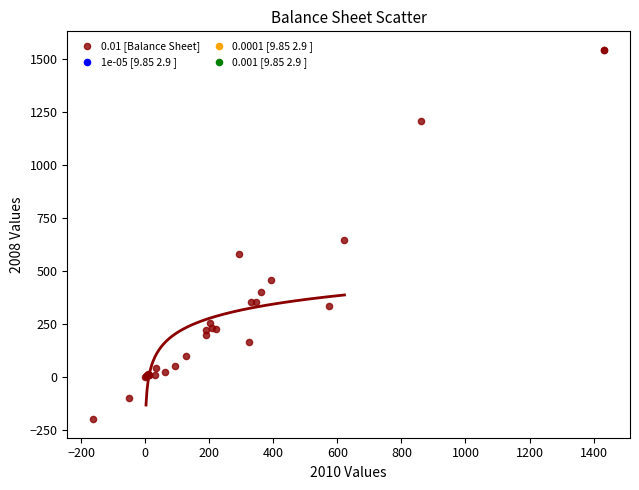

What Y value in the scatter plot is closest to 673?

649